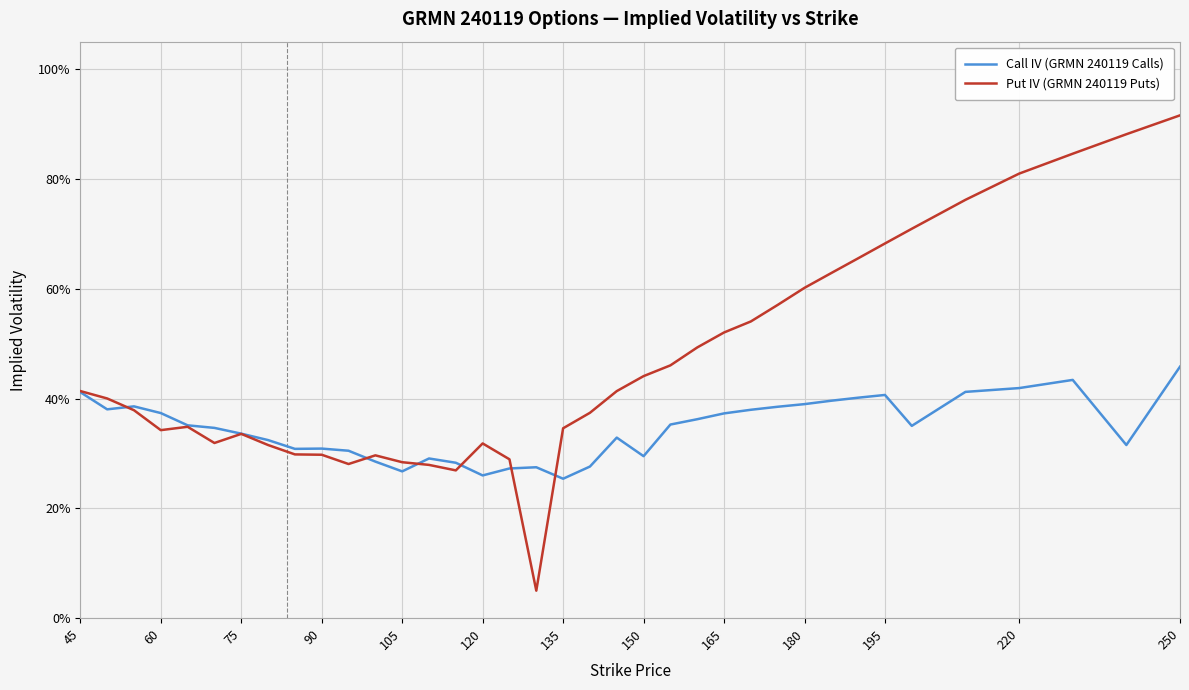

What is the maximum value shown in the chart?

0.9